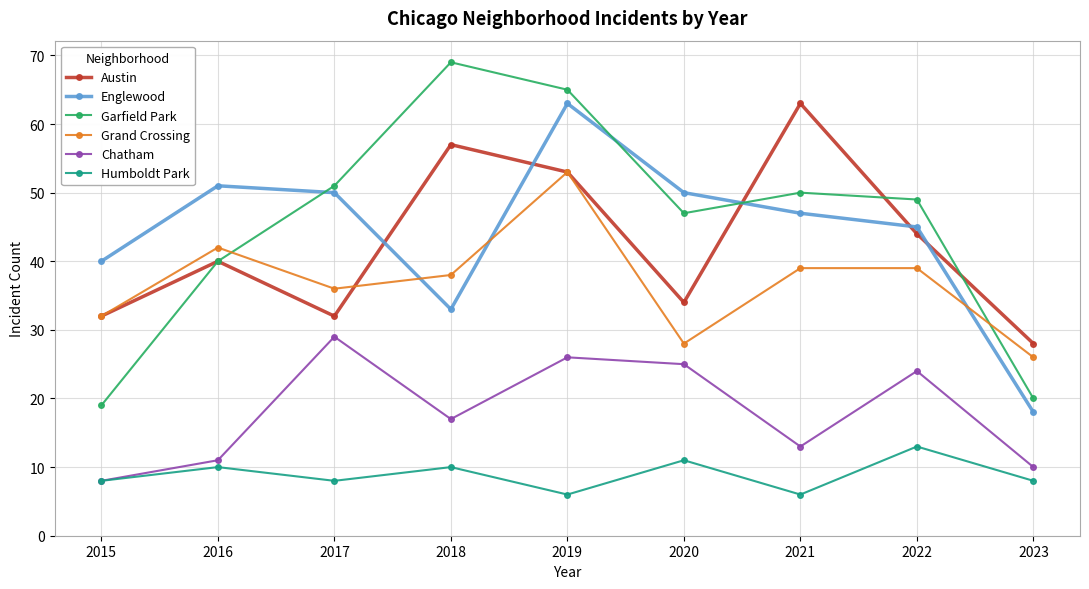

What is the average value of the Garfield Park series?

46